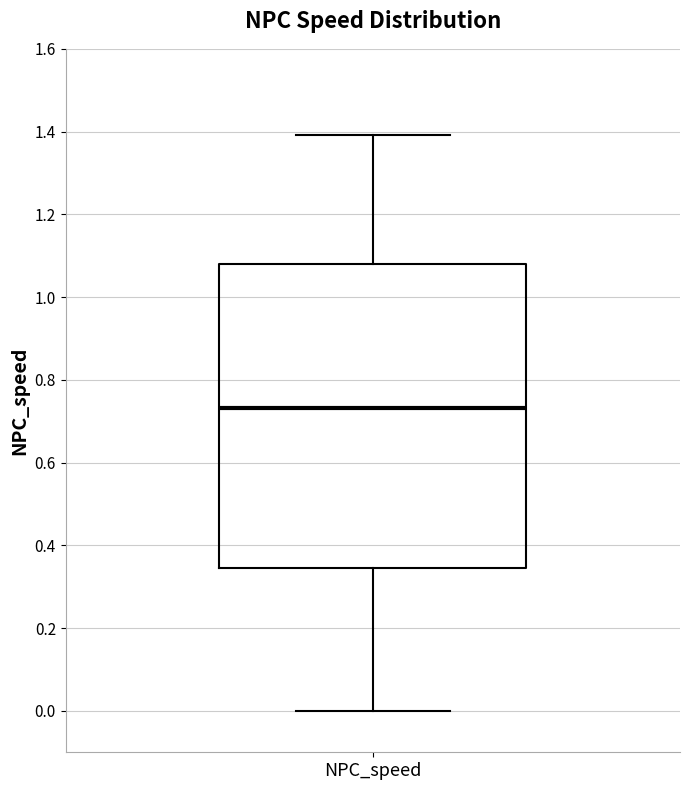

Transcribe this box plot: give where the median line is, the range the box spans, and where the two whiskers end, as read against the y-axis. The values are not printed on the chart, so give them approximately, as read against the axis.

median 0.74, box 0.34 to 1.08, whiskers 0.00 to 1.40